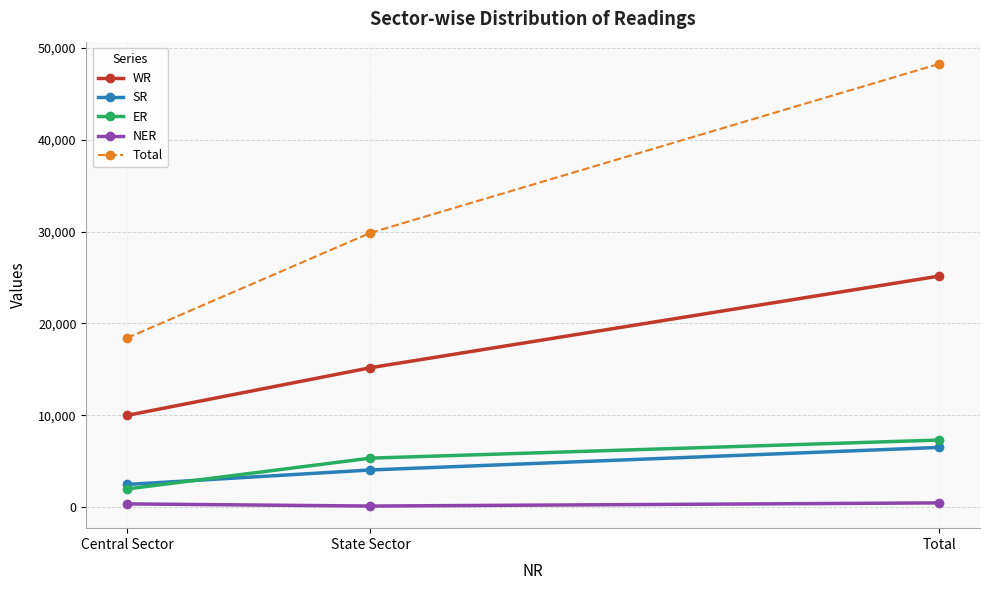

What is the difference between the maximum and minimum values in the WR series?

15178